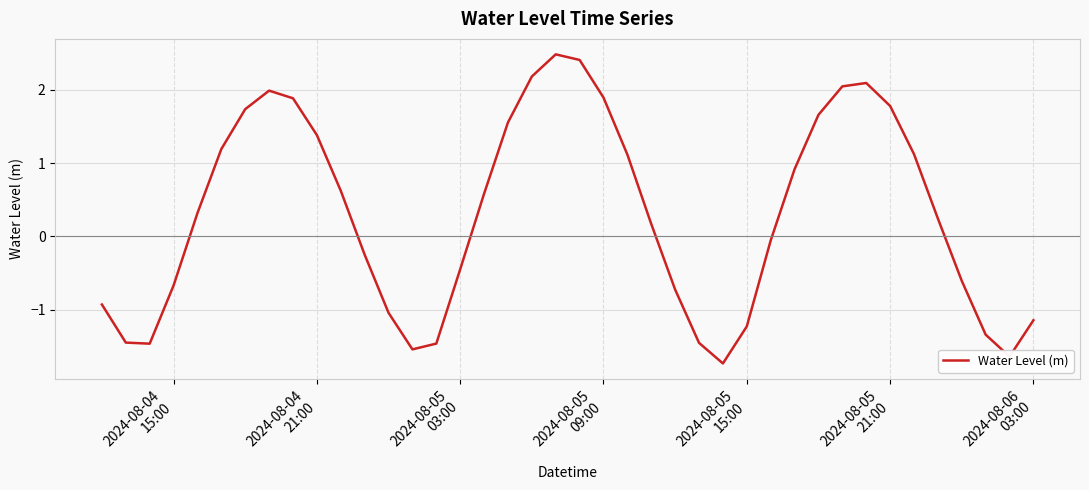

True or false: the data has more than 0 interior local peaks.

True